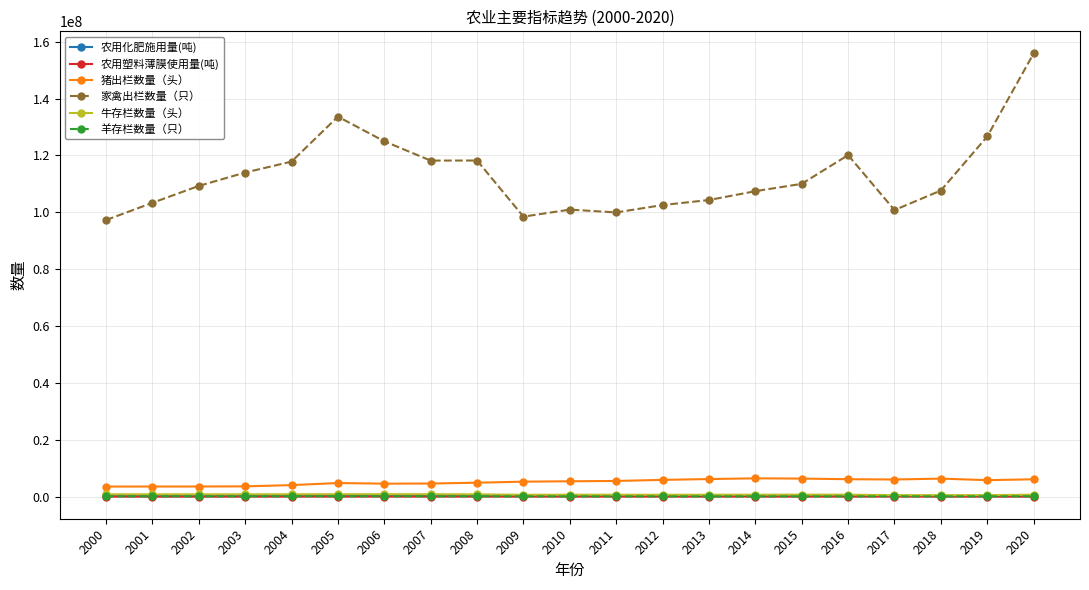

What is the smallest value displayed?

8651